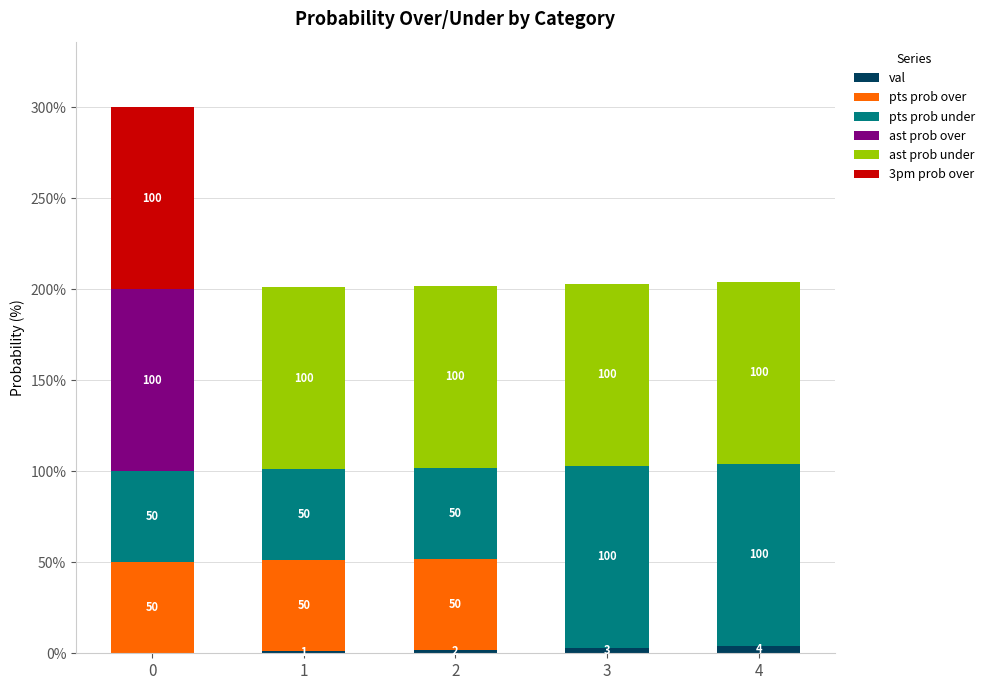

Reading left to right, list the values for the val series.

0=0	1=1	2=2	3=3	4=4